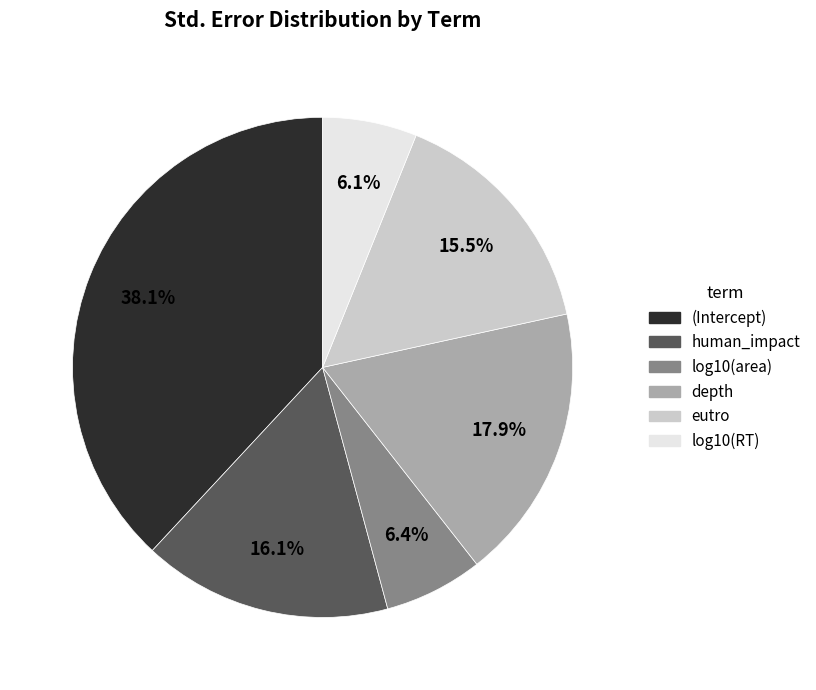

To the nearest percent, what is the average slice percentage?

17%